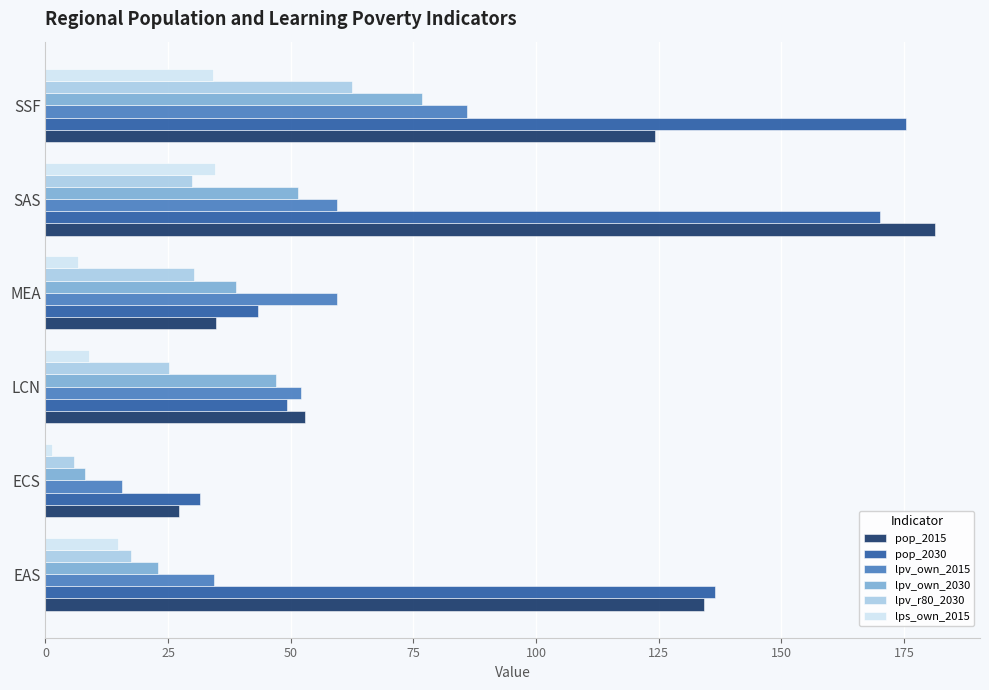

Which label corresponds to the largest value in the chart?

SAS